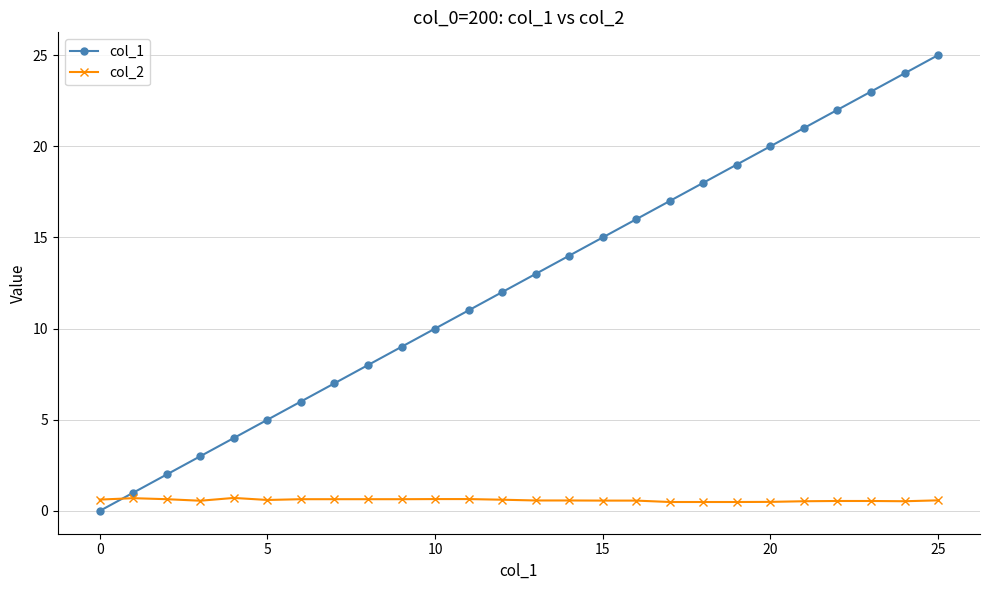

Count the number of categories in the chart.

26